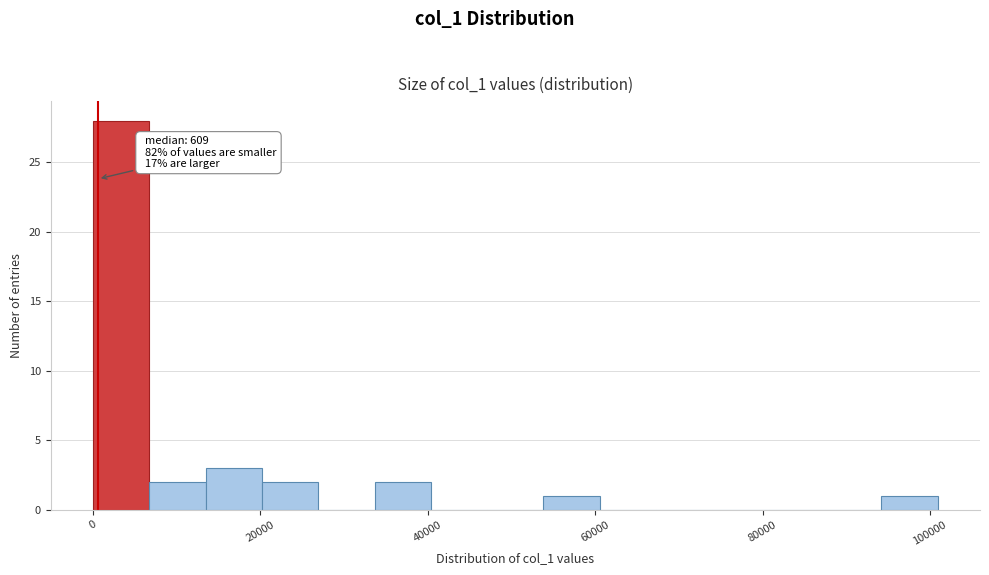

Around what value on the x-axis is the tallest bar? Give the approximate position of its centre, as read against the axis.

4000